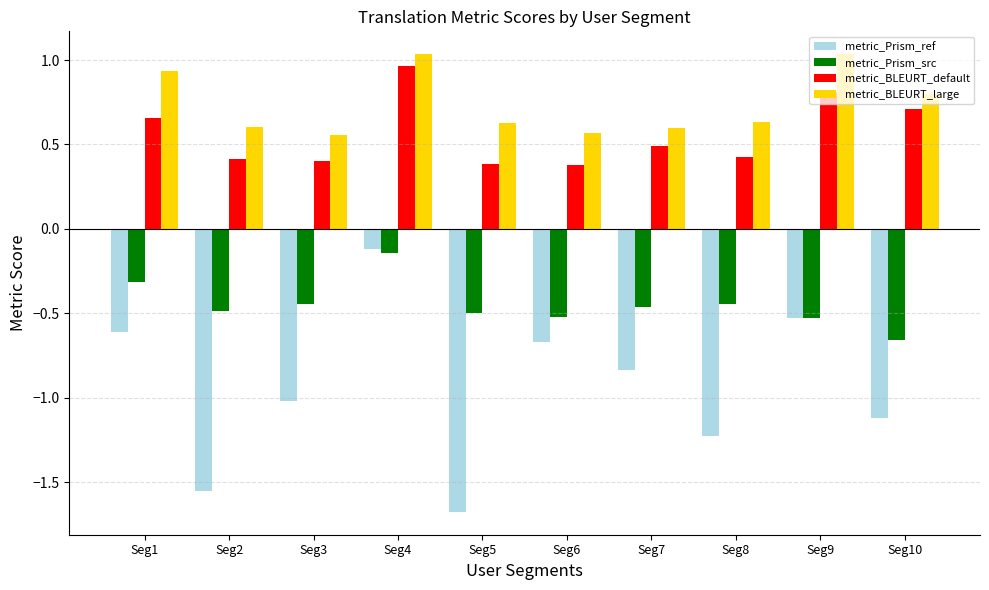

Which series has the largest total across all categories?

metric_BLEURT_large